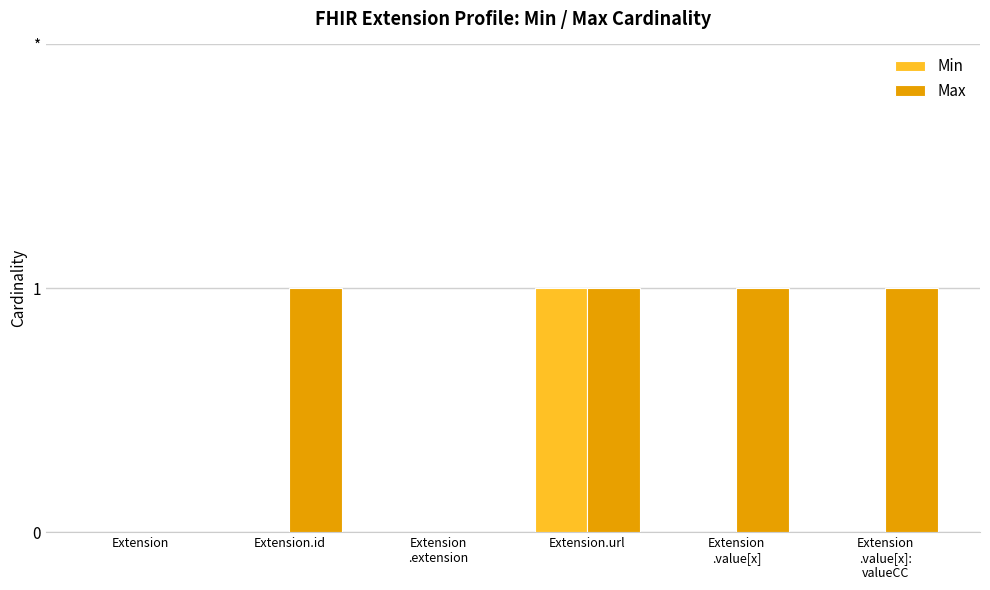

Which series has the largest total across all categories?

Max